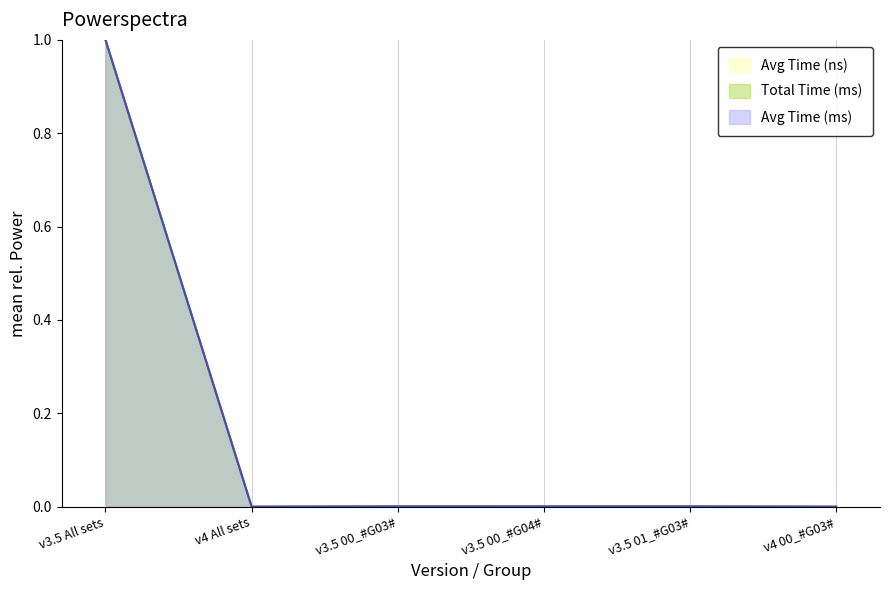

Which series changed the most between v3.5 All sets and v3.5 00_#G04#?

Total Time (ms)